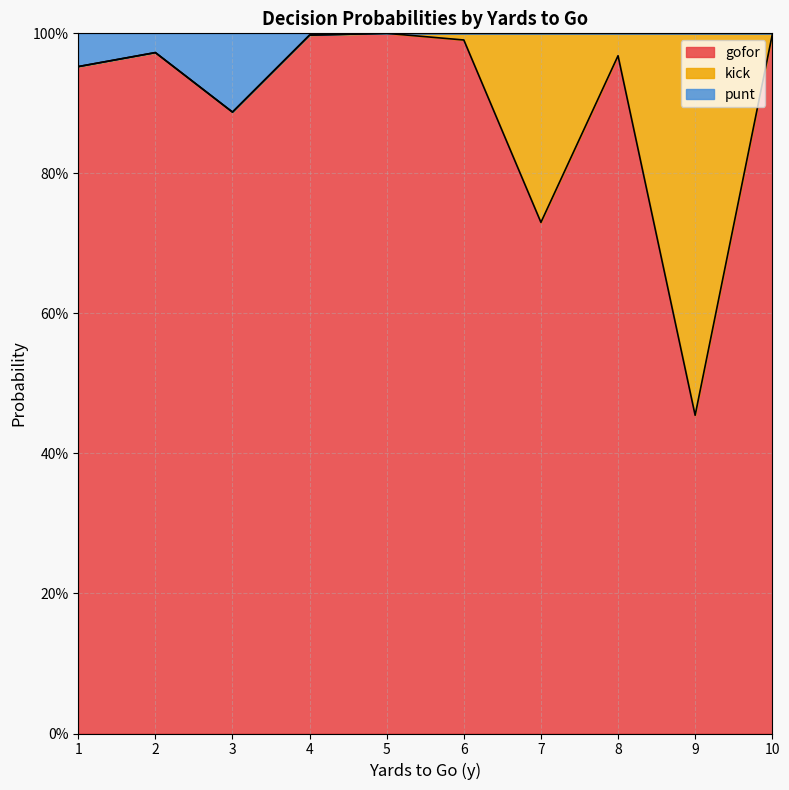

At which label is punt closest to 0?

3